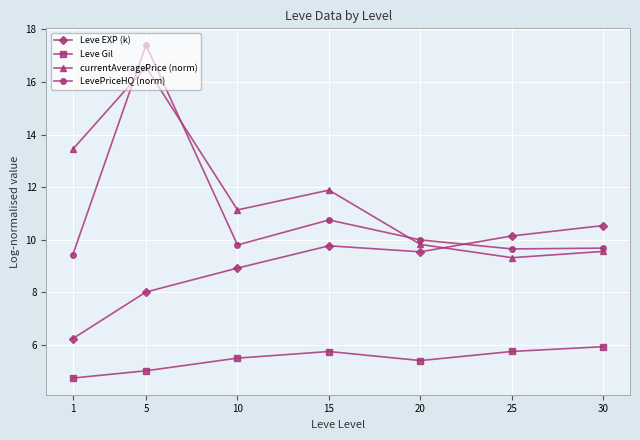

How many values in the currentAveragePrice (norm) series exceed 11?

4